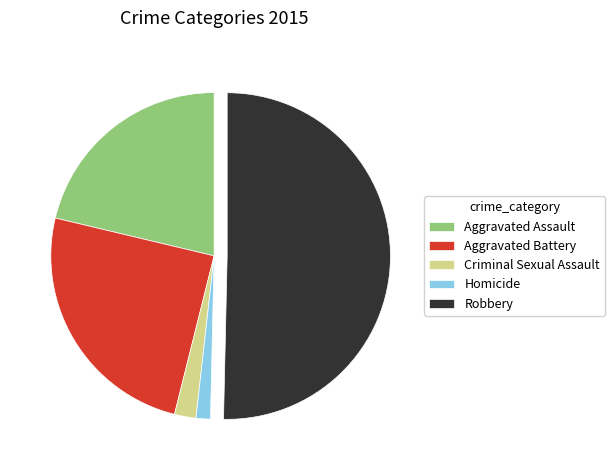

What is the ratio of the value at Aggravated Battery to the value at Robbery?

0.5